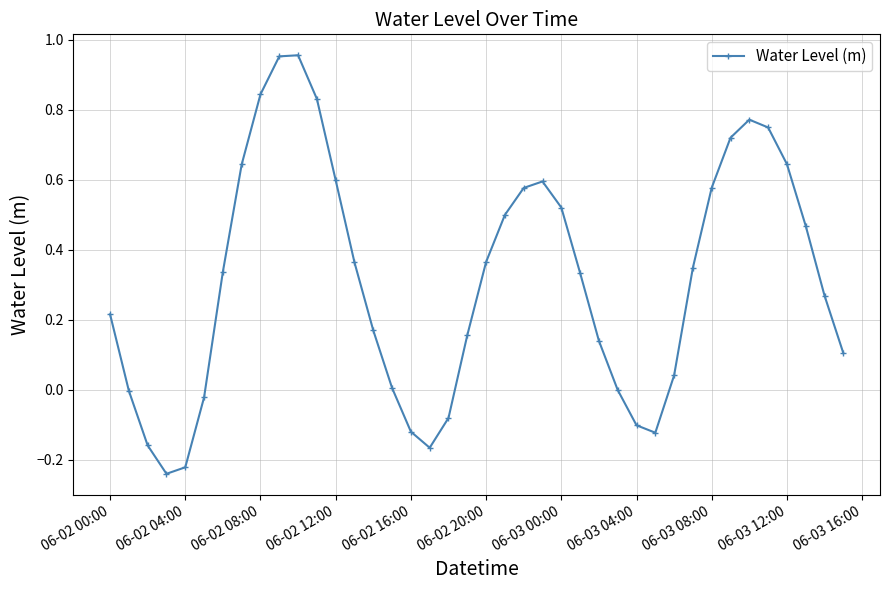

How many points are higher than both their immediate neighbors (excluding endpoints)?

3